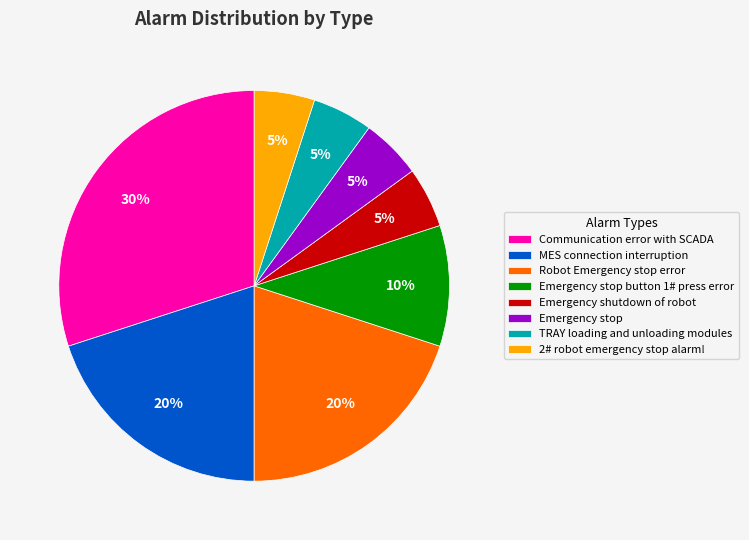

Does Emergency shutdown of robot represent more than half of the total?

No